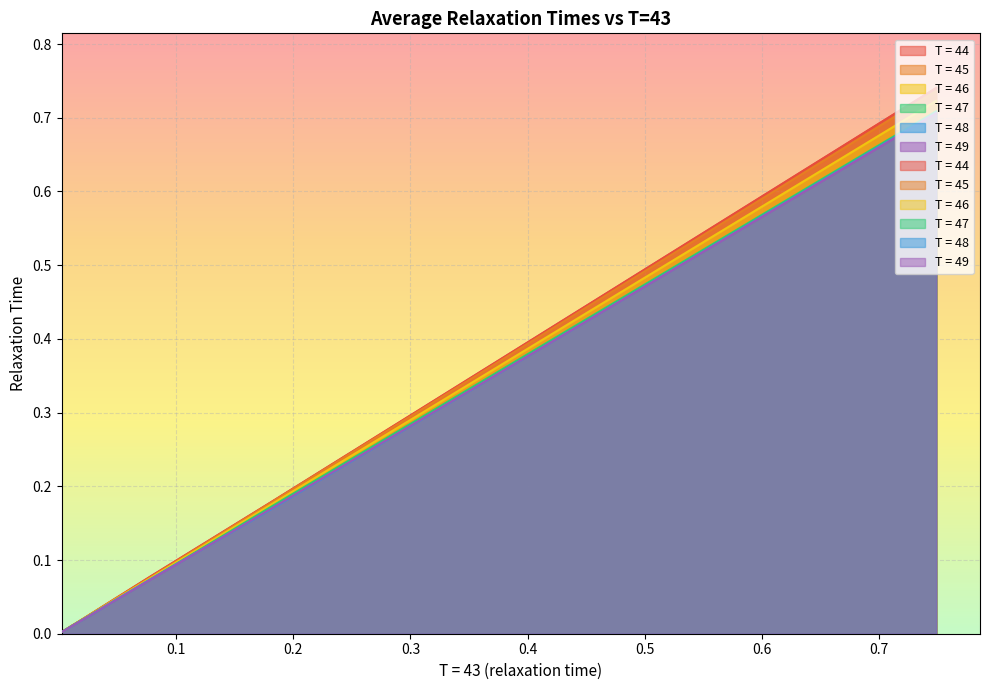

The value of T = 46 at 16 is 0.0. True or false?

False